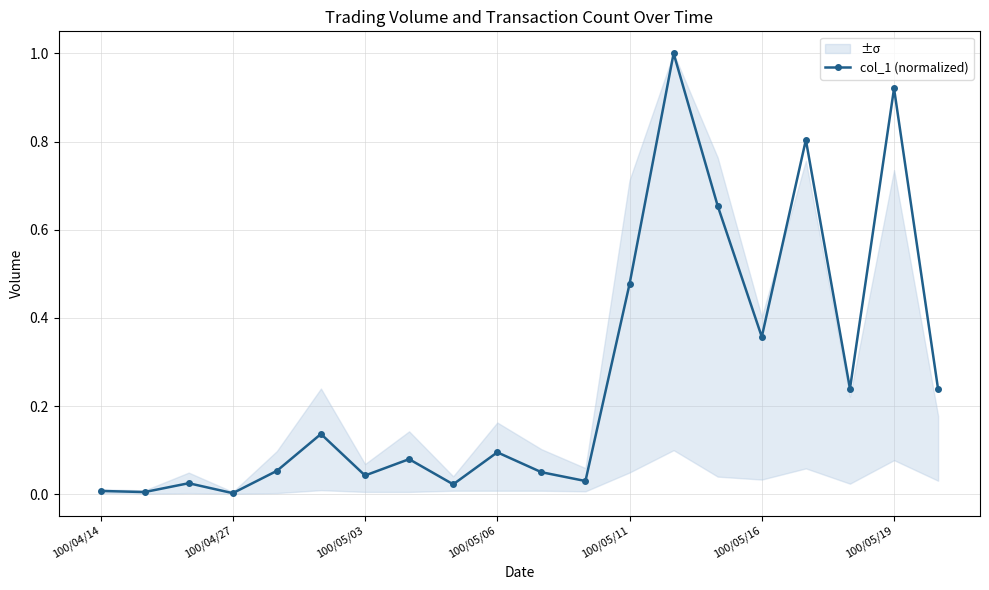

What is the difference between the maximum and minimum values?

1.0